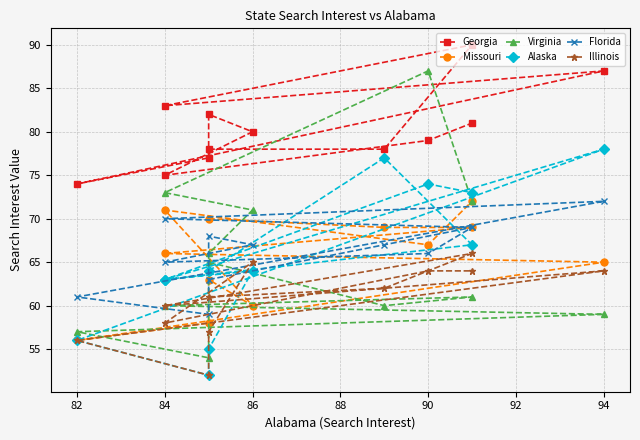

At which category does Missouri reach its first local valley?

82